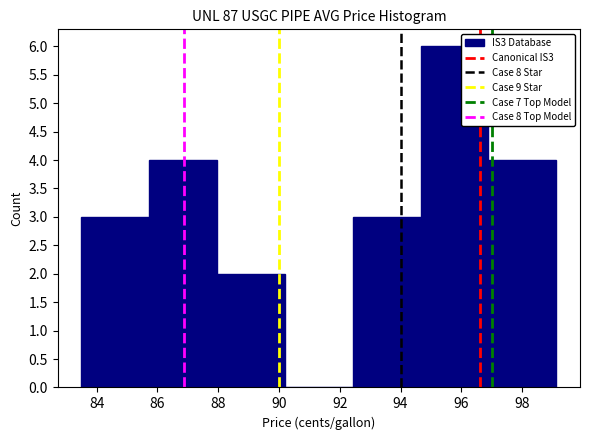

Reading left to right, list every bar in this chart as the range it spans on the x-axis followed by its height. Neither the bar edges nor the heights are printed on the chart, so give them approximately, as read against the axes.

83.6 to 85.8: 3
85.8 to 88.0: 4
88.0 to 90.2: 2
90.2 to 92.4: 0
92.4 to 94.6: 3
94.6 to 96.8: 6
96.8 to 99.2: 4